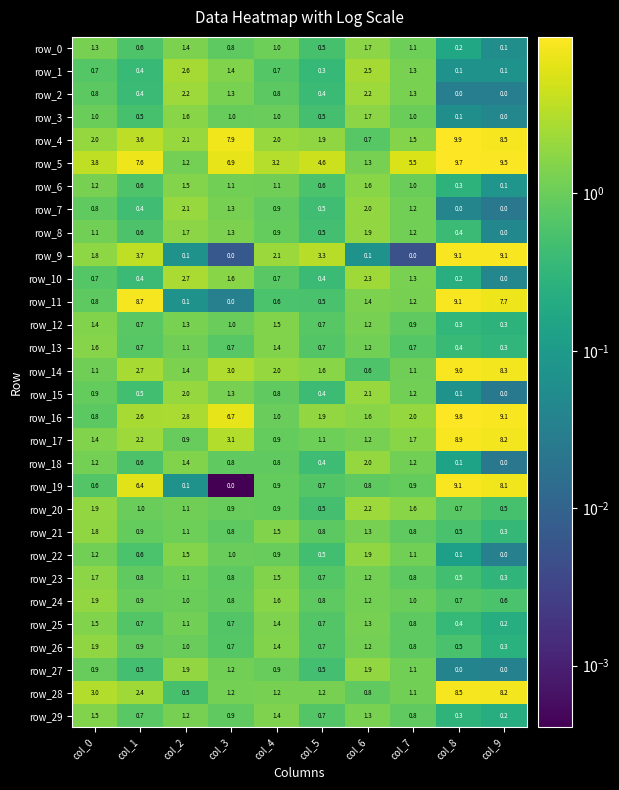

How many values in the row_9 series exceed 2?

5